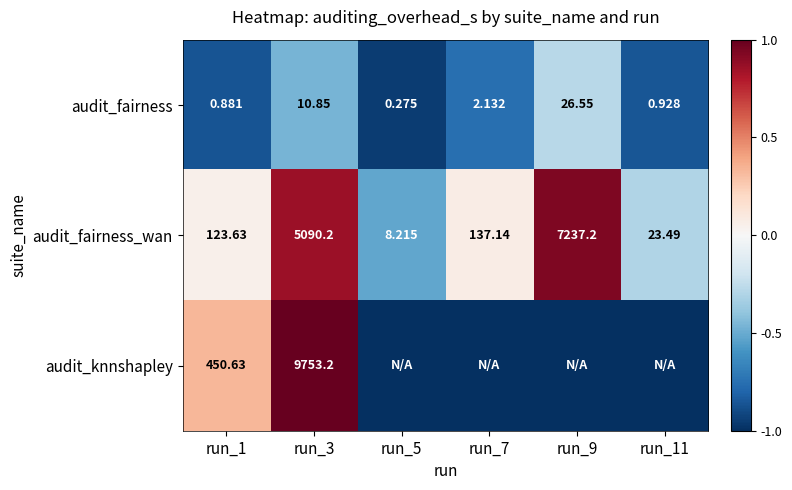

Is it true that audit_fairness_wan equals 1.3 at run_9?

False